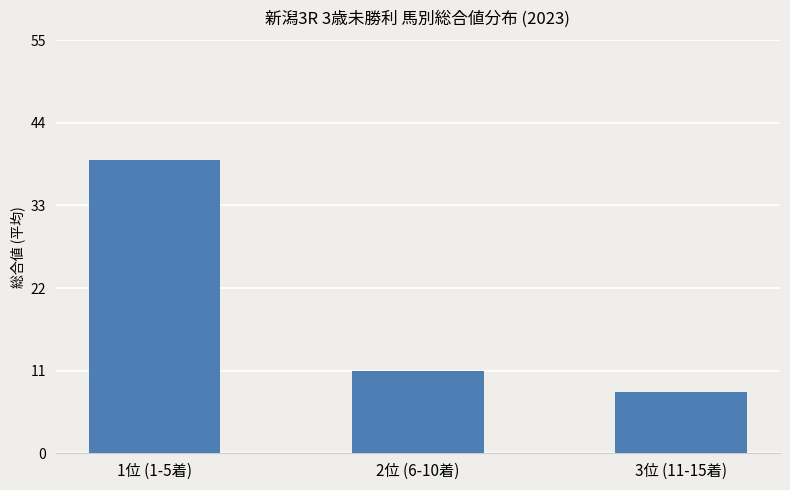

What position from the right is 3位 (11-15着)?

1